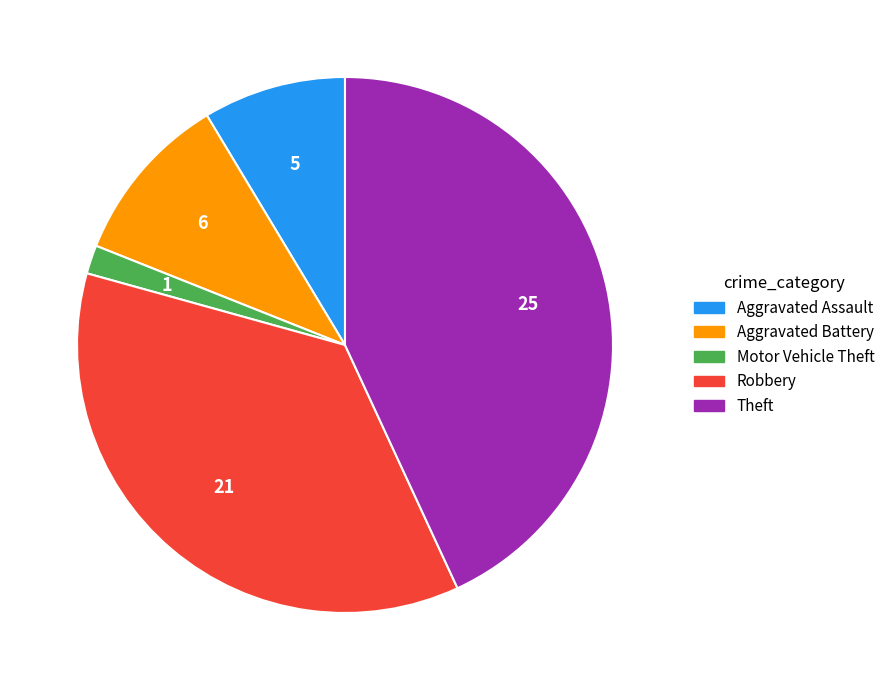

What is the ratio of the value at Aggravated Battery to the value at Motor Vehicle Theft?

6.0